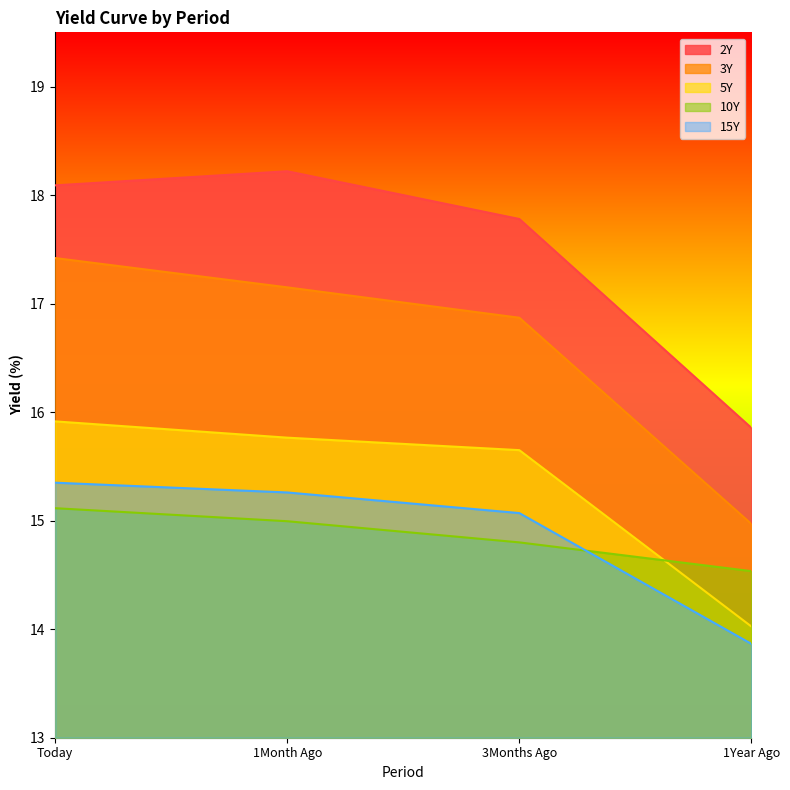

Which series has the largest range (max minus min)?

3Y